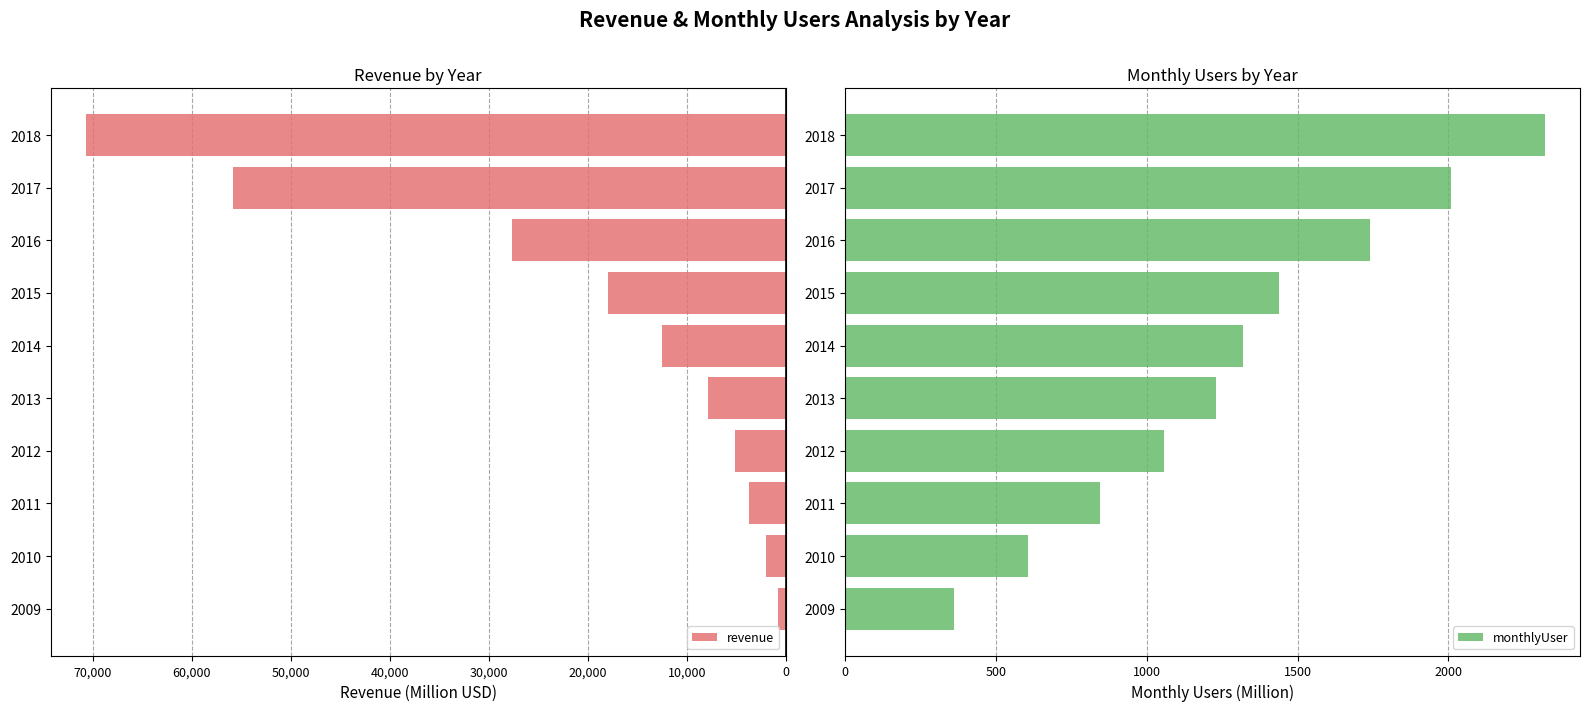

List the labels in order of monthlyUser value, smallest first.

2009, 2010, 2011, 2012, 2013, 2014, 2015, 2016, 2017, 2018